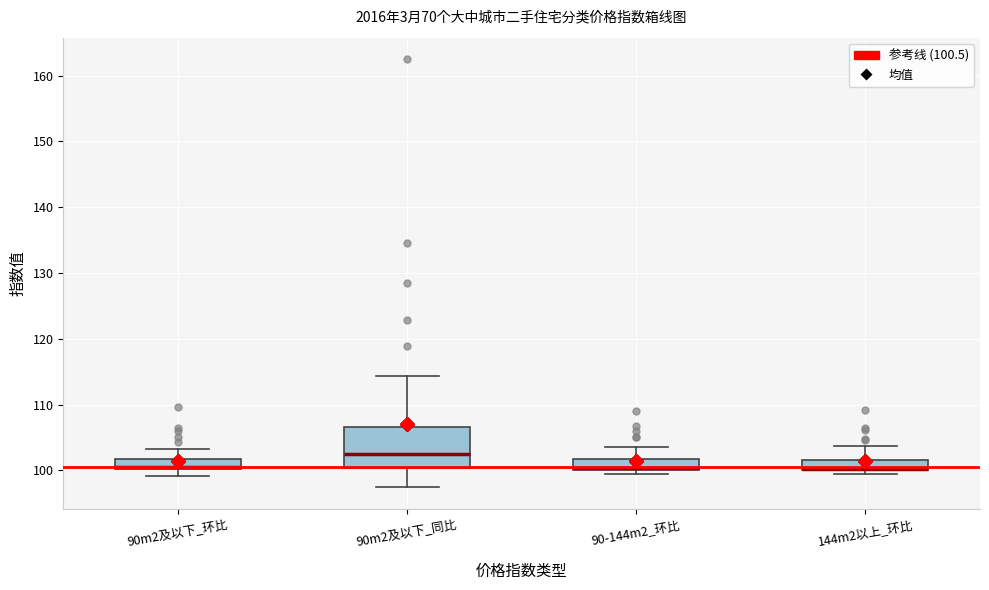

Reading left to right, transcribe this box plot: for each box, give where its median line is, the range the box spans, and where its two whiskers end, as read against the y-axis. The values are not printed on the chart, so give them approximately, as read against the axis.

90m2及以下_环比: median 101, box 100 to 102, whiskers 99 to 103
90m2及以下_同比: median 103, box 100 to 107, whiskers 97 to 114
90-144m2_环比: median 100 (just above the box's lower edge), box 100 to 102, whiskers 99 to 104
144m2以上_环比: median 100 (drawn on the box's lower edge), box 100 to 102, whiskers 99 to 104